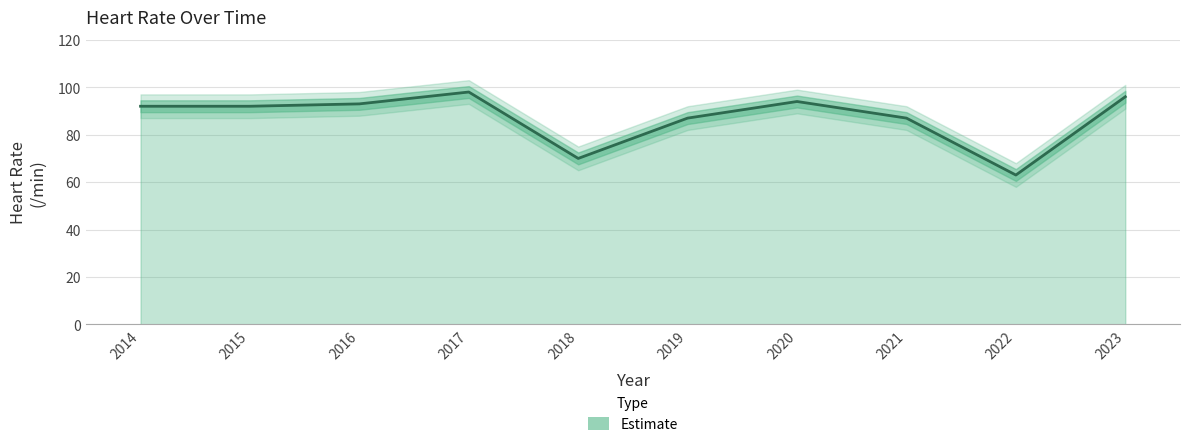

What is the difference between the highest and lowest values at 2017?

10